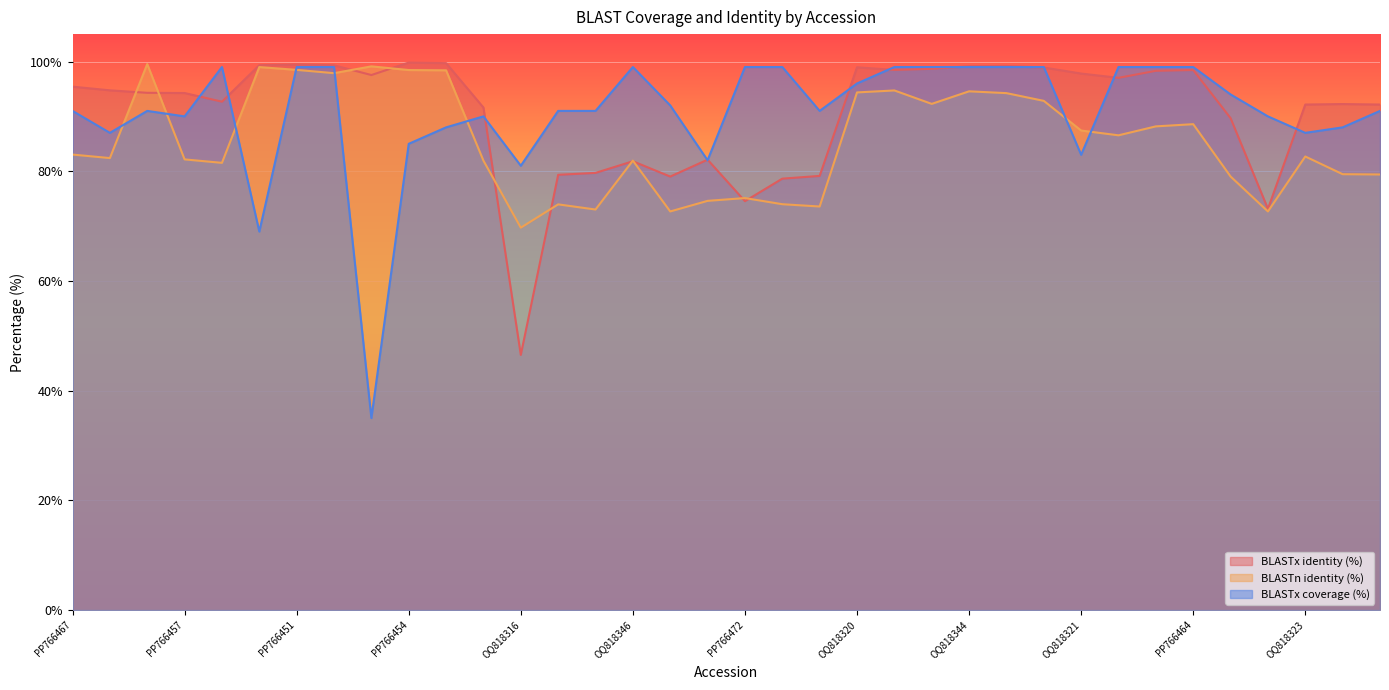

List the labels in order of BLASTx coverage (%) value, largest first.

PP766458, PP766451, PP766452, OQ818346, PP766472, PP766475, OQ818342, OQ818343, OQ818344, PP766465, PP766466, PP766462, PP766463, PP766464, OQ818320, OQ818329, PP766469, PP766467, PP766455, OQ818325, OQ818328, PV788825, PV788826, PP766457, OQ818317, OQ818318, PP766456, OQ818324, OQ818337, OQ818323, PP766454, OQ818321, PP766471, OQ818316, PP766449, PP766453